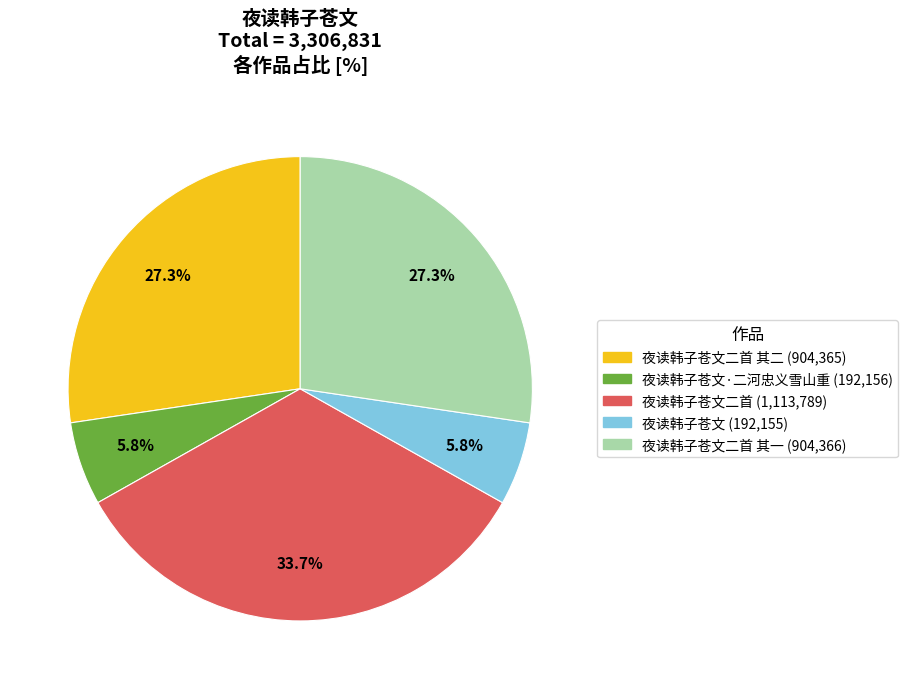

Is there any slice that represents more than half of the pie?

No